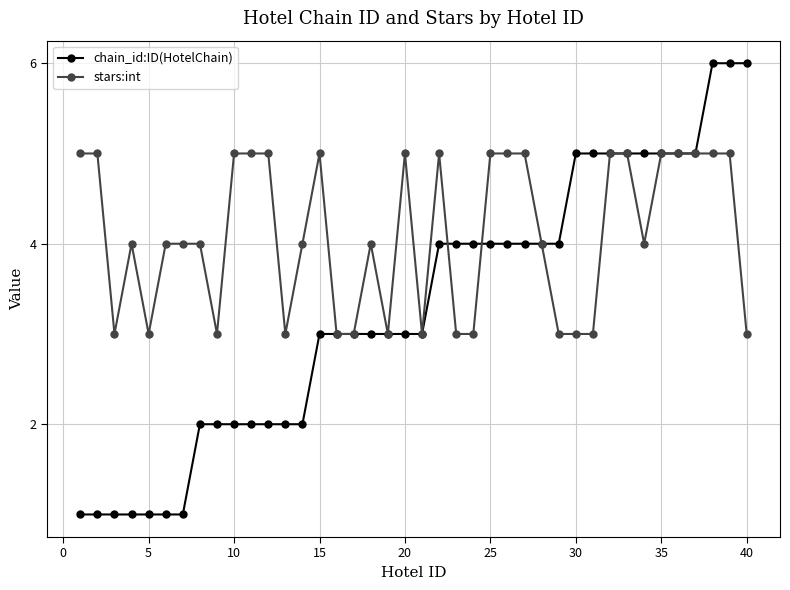

List the series in order of their peak value, lowest first.

stars:int, chain_id:ID(HotelChain)